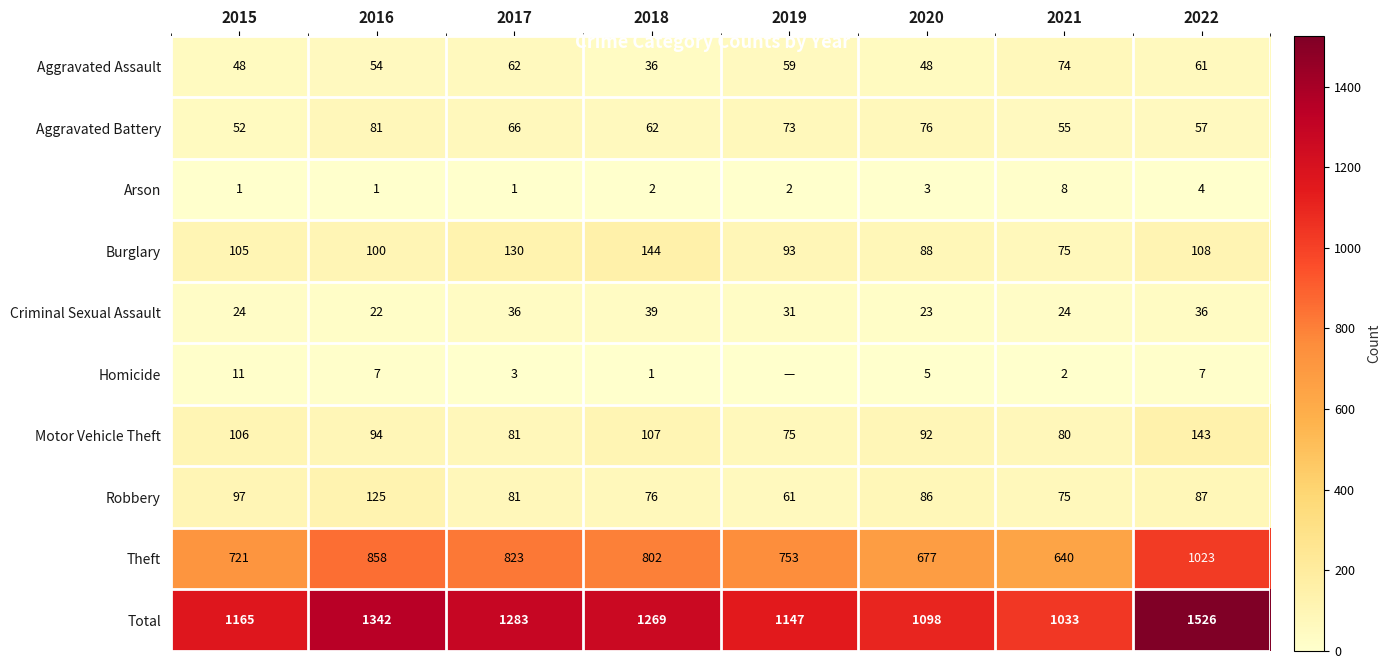

What is the difference between the maximum and minimum values in the Motor Vehicle Theft series?

68